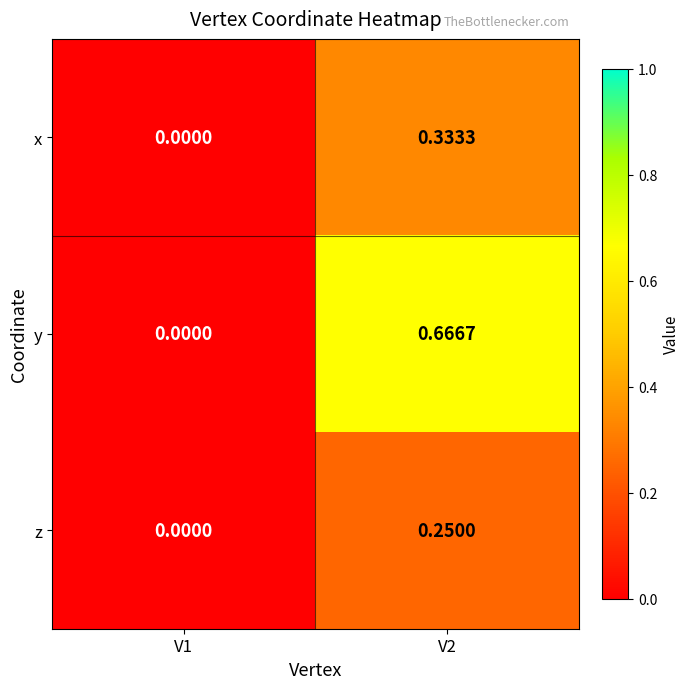

Which series has the widest spread of values?

y